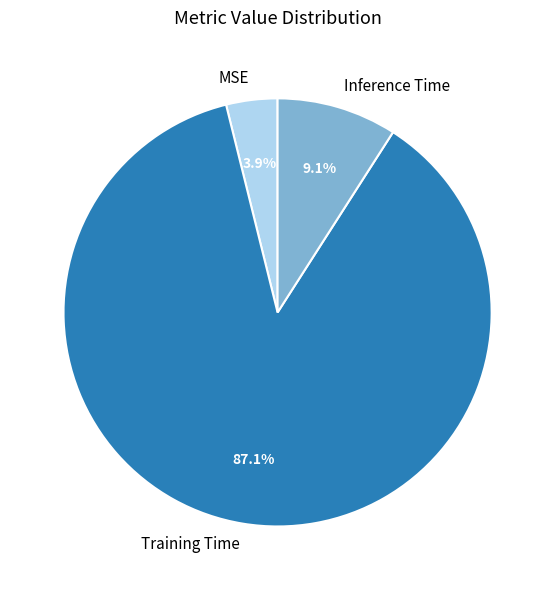

Which category has the biggest portion of the pie?

Training Time